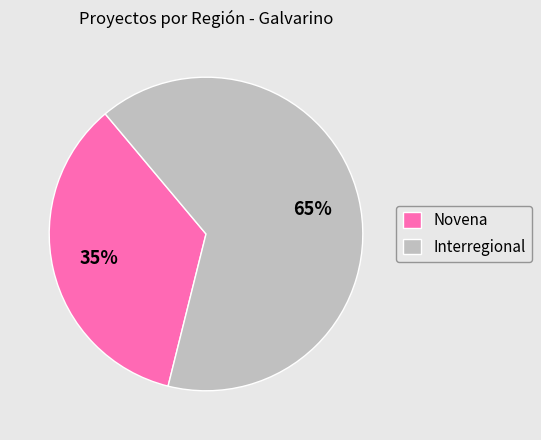

Which slice is the smallest?

Novena